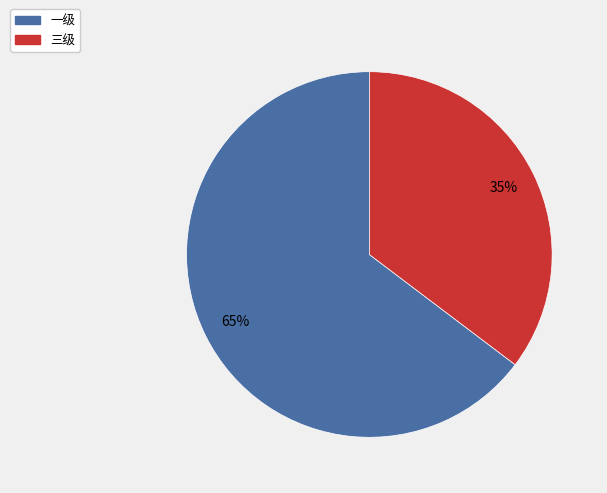

Does 三级 account for over 50% of the chart?

No